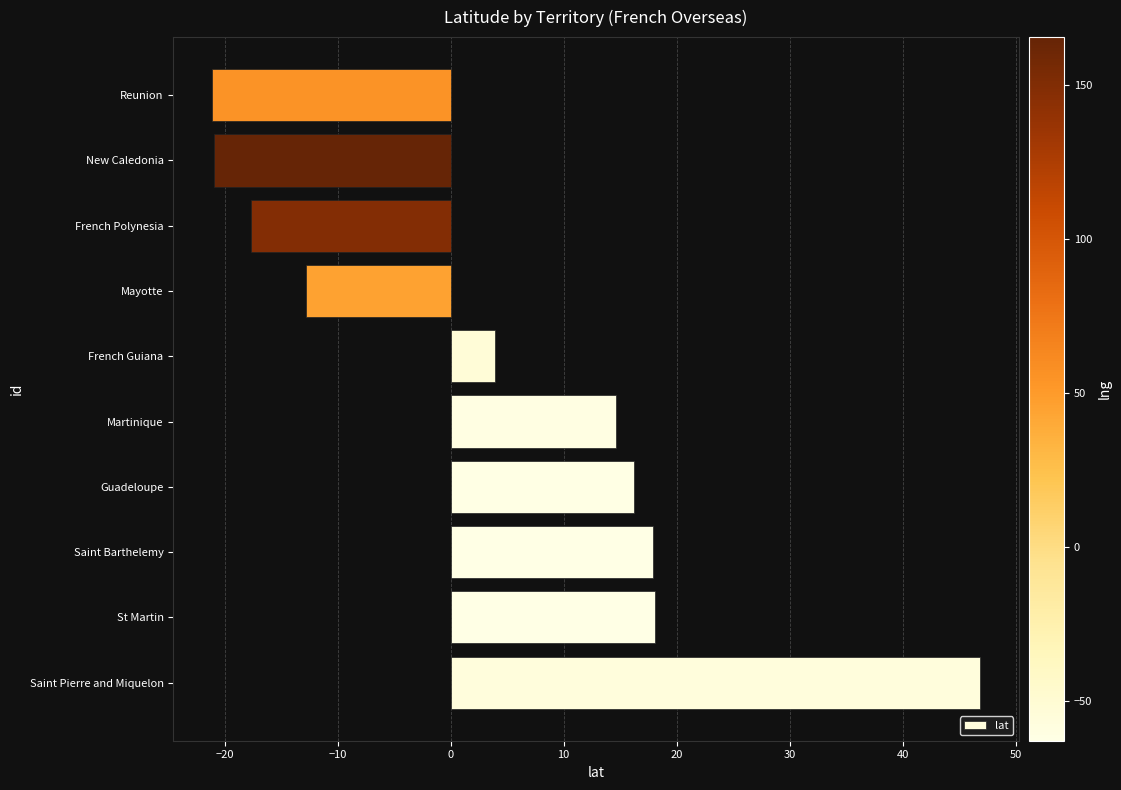

How many data points are less than 14?

5